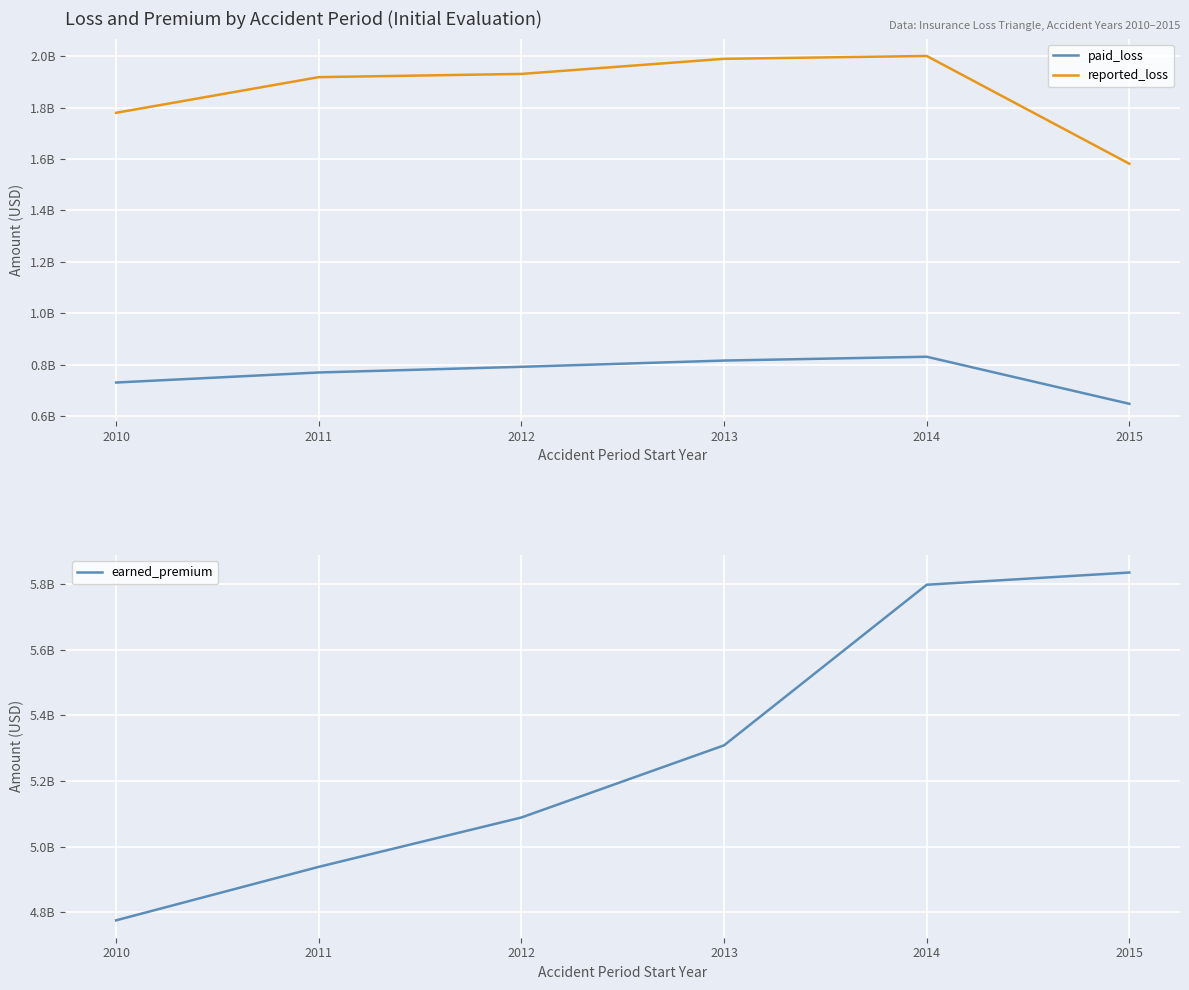

True or false: reported_loss and paid_loss intersect in this chart.

False